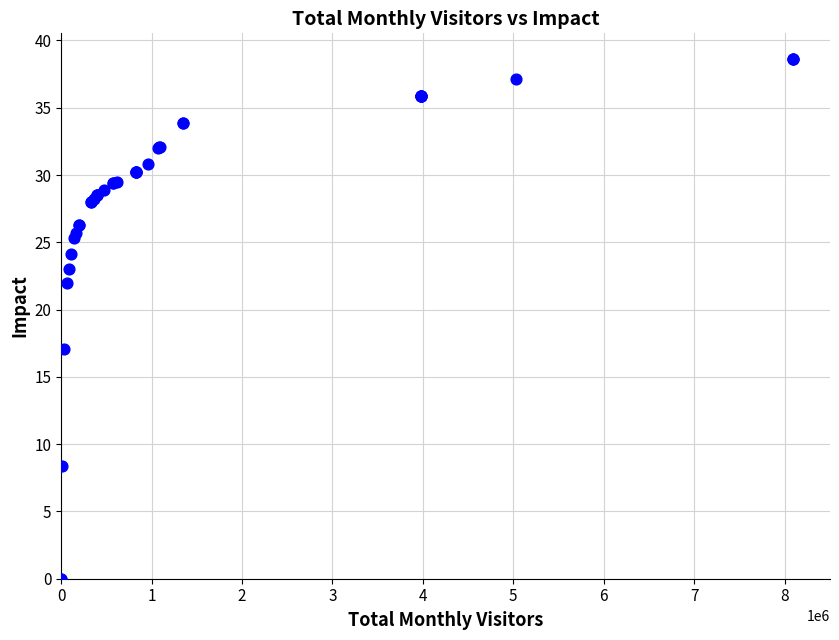

What Y value in the scatter plot is closest to 19?

17.1